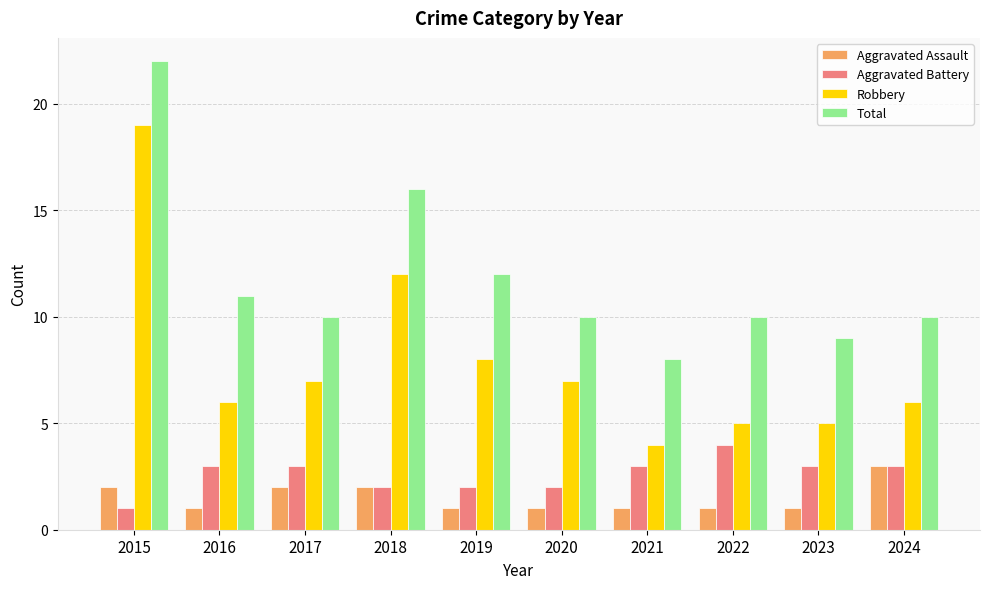

What is the lowest value of the Aggravated Assault series?

1